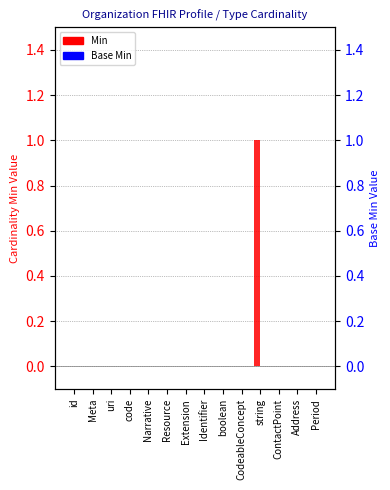

At which category is the sum across all series the highest?

string